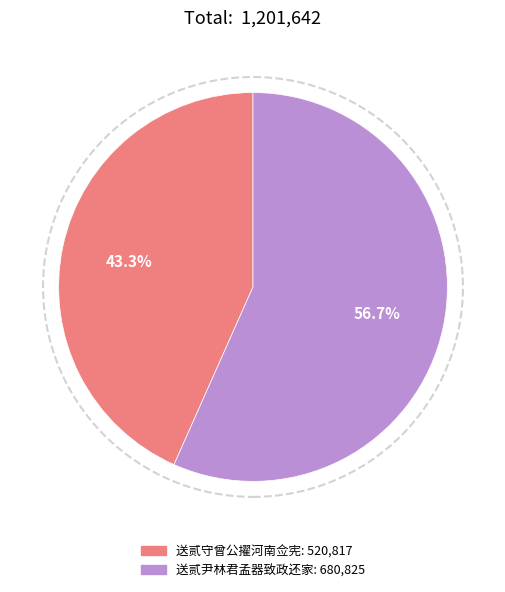

What percentage is the 送贰守曾公擢河南佥宪 slice, to the nearest percent?

43%